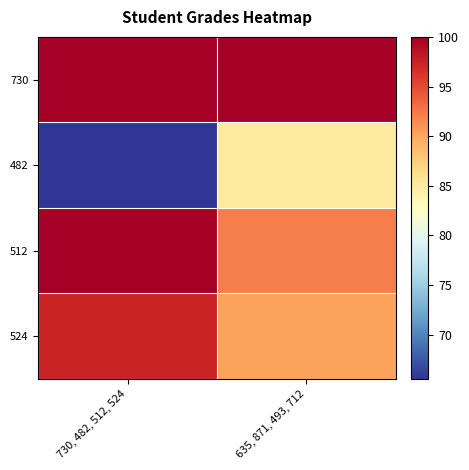

Which series has the largest range (max minus min)?

482